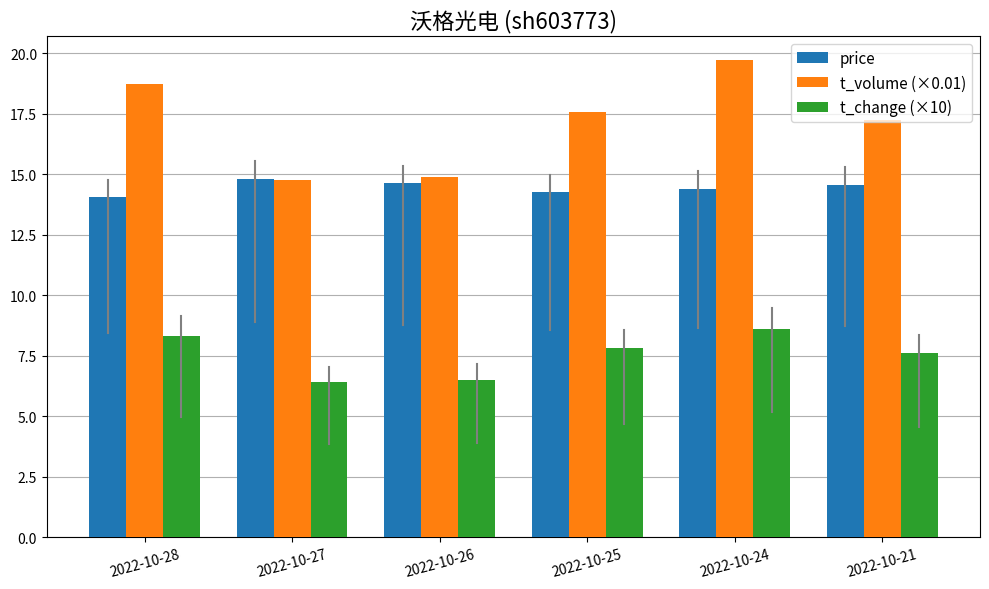

Where is t_volume (×0.01) nearest to the value 17?

2022-10-21